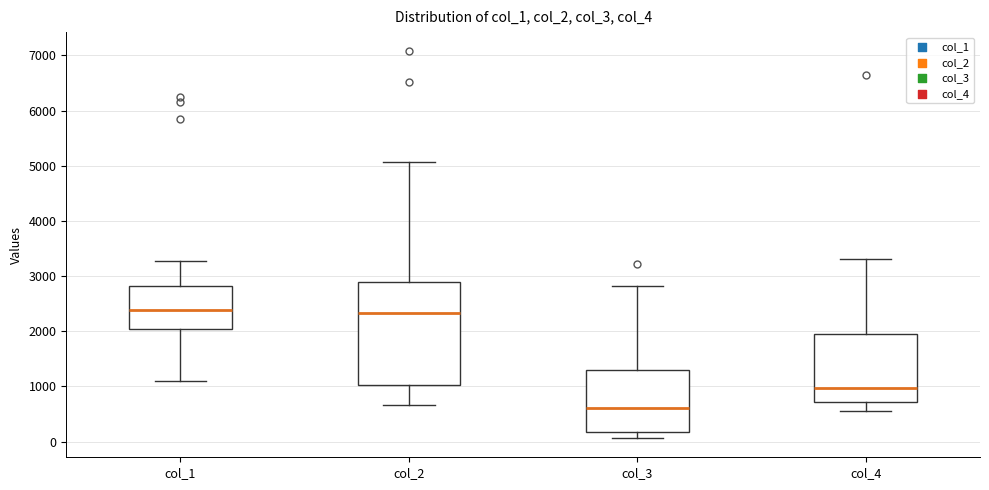

Reading left to right, transcribe this box plot: for each box, give where its median line is, the range the box spans, and where its two whiskers end, as read against the y-axis. The values are not printed on the chart, so give them approximately, as read against the axis.

col_1: median 2400, box 2000 to 2800, whiskers 1100 to 3300
col_2: median 2300, box 1000 to 2900, whiskers 700 to 5100
col_3: median 600, box 200 to 1300, whiskers 100 to 2800
col_4: median 1000, box 700 to 2000, whiskers 500 to 3300